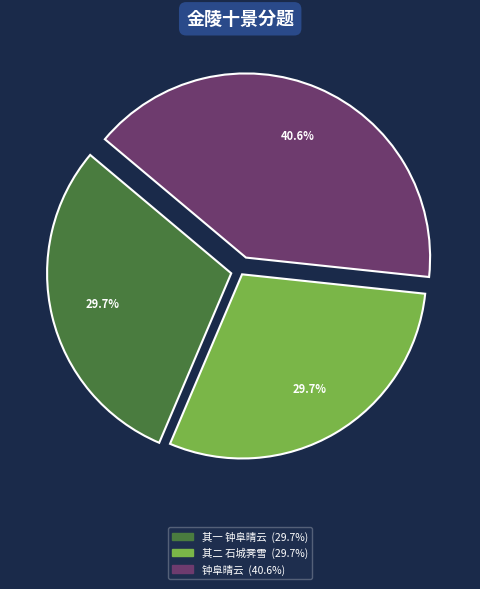

Is there any slice that represents more than half of the pie?

No